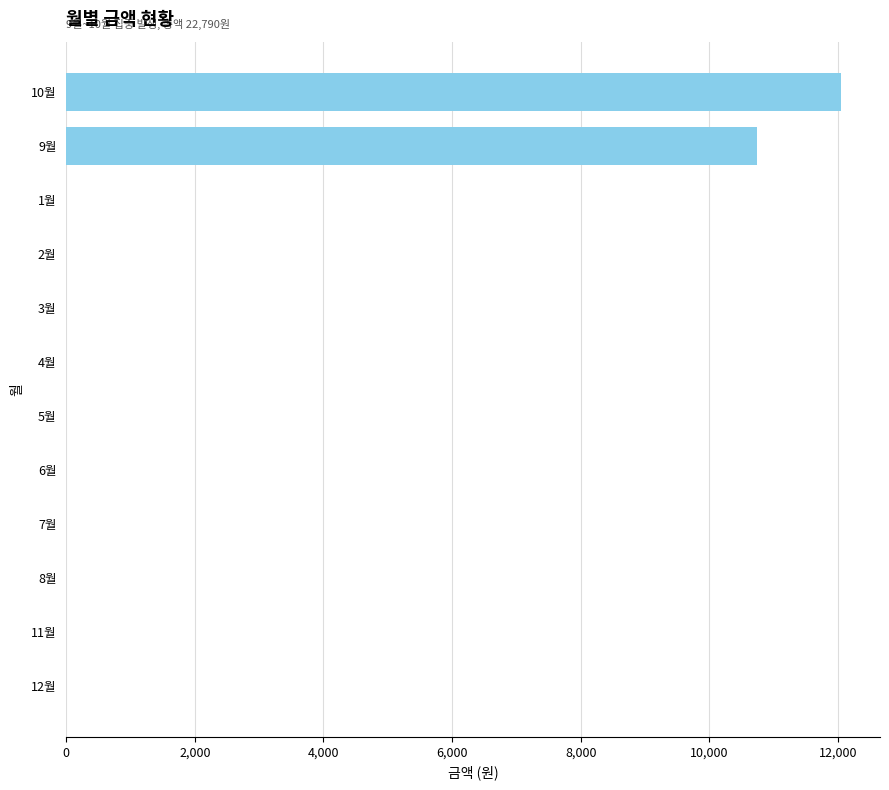

Is it true that the value at 1월 is 5318?

False